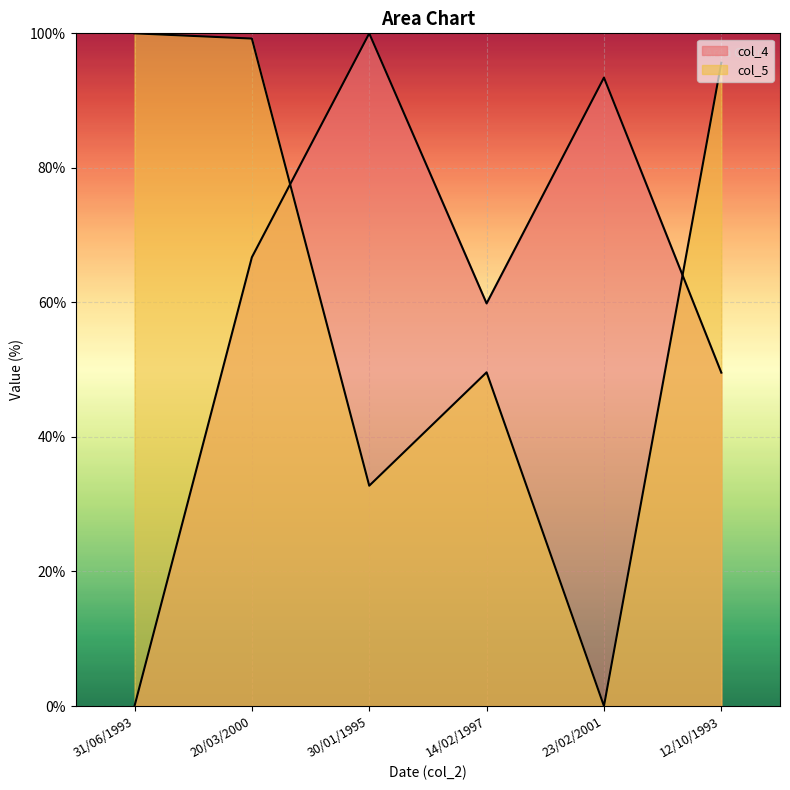

At which category is the sum across all series the highest?

20/03/2000